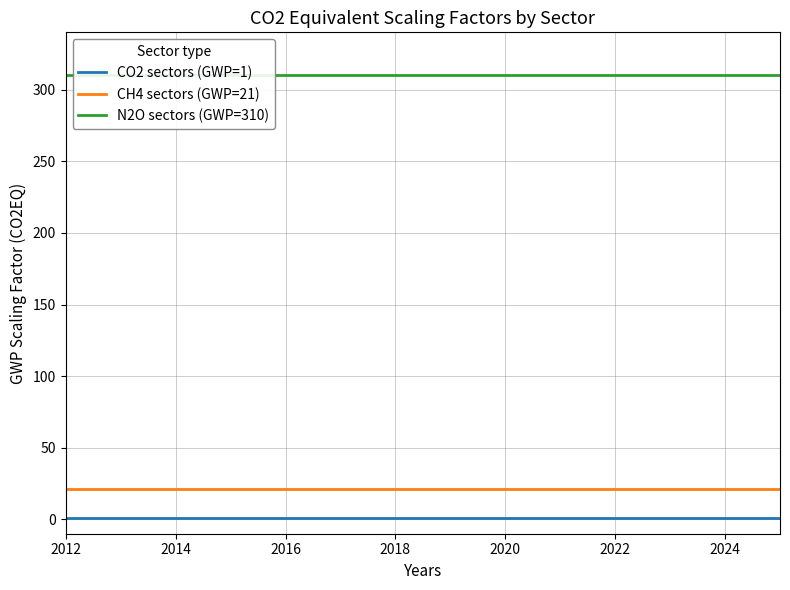

Does the chart display data point markers on the line(s)?

No